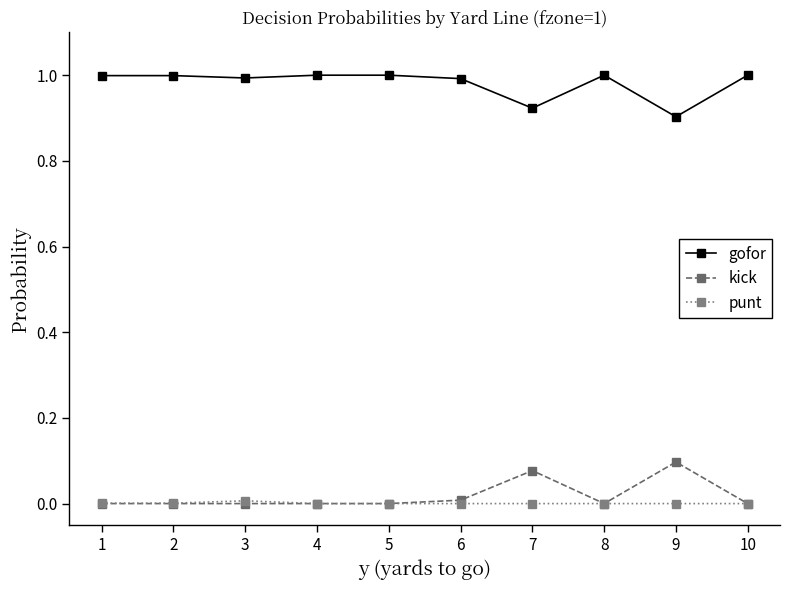

What is the average value of the gofor series?

1.0